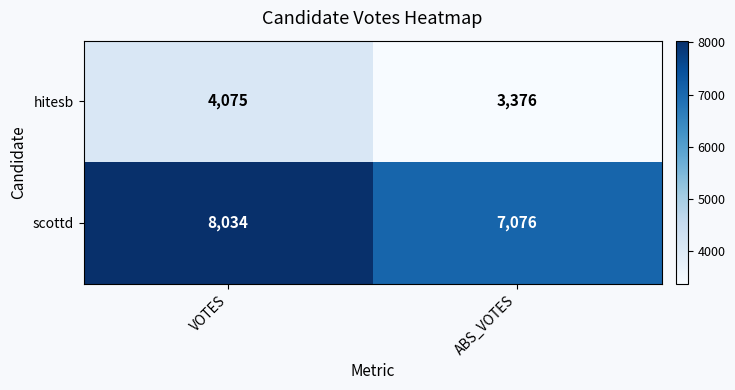

Reading left to right, what are all the values shown in this chart?

hitesb: VOTES=4075	ABS_VOTES=3376
scottd: VOTES=8034	ABS_VOTES=7076